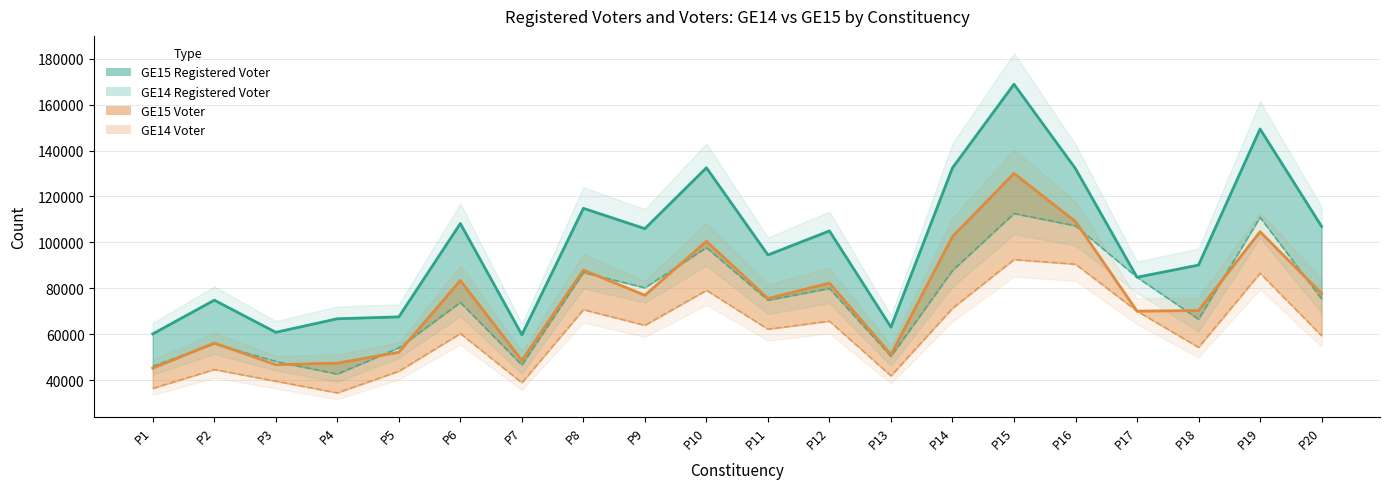

What are all the series names shown in the legend?

GE15 Registered Voter, GE14 Registered Voter, GE15 Voter, GE14 Voter